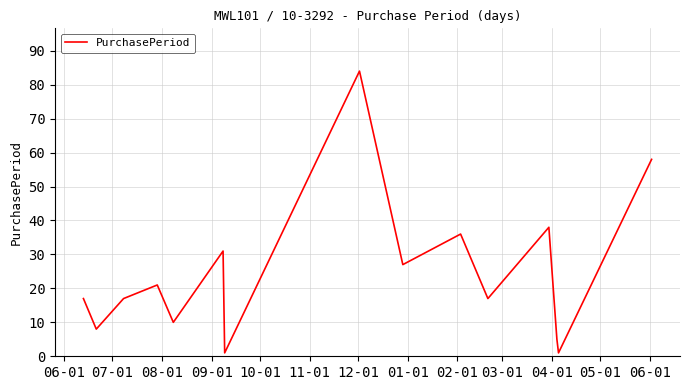

What is the difference between the maximum and minimum values?

83